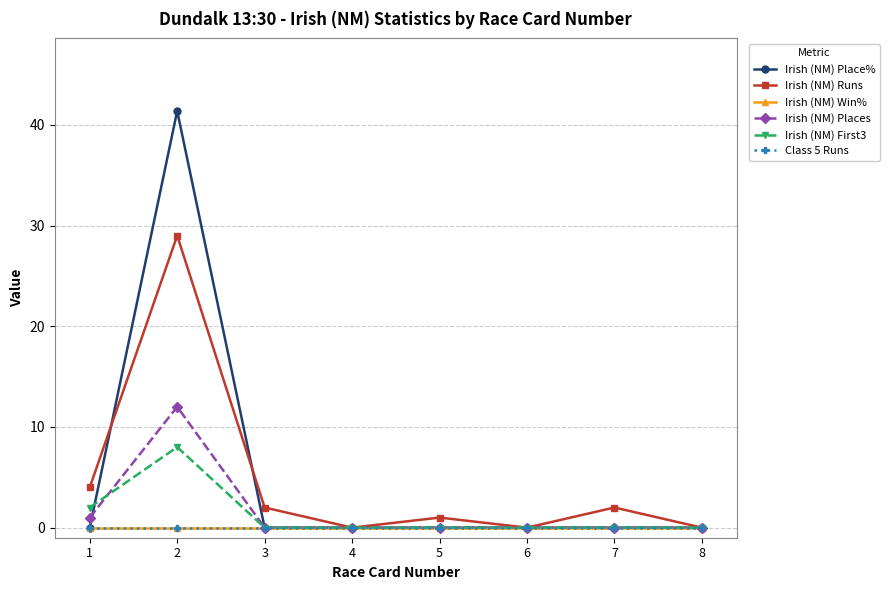

Which series has the largest total across all categories?

Irish (NM) Place%